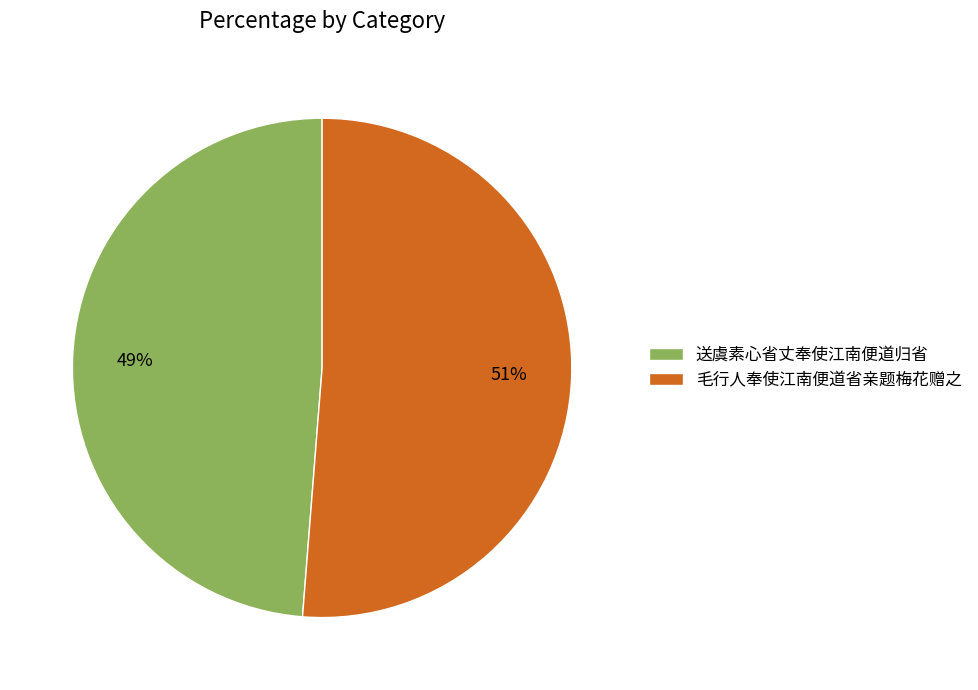

Combined, do 送虞素心省丈奉使江南便道归省 and 毛行人奉使江南便道省亲题梅花赠之 account for over 50%?

Yes